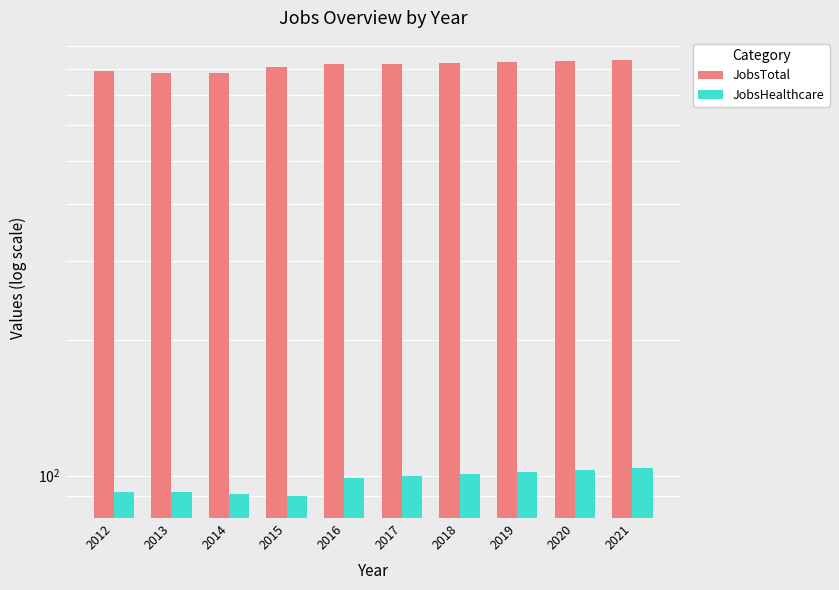

What is the spread (max minus min) of values at 2018?

723